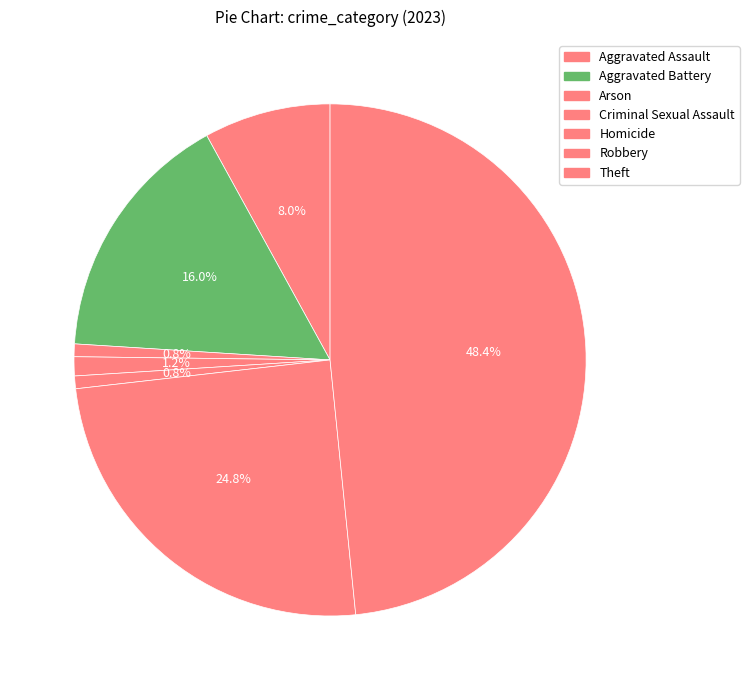

To the nearest percent, what is the combined percentage of Robbery and Aggravated Battery?

41%